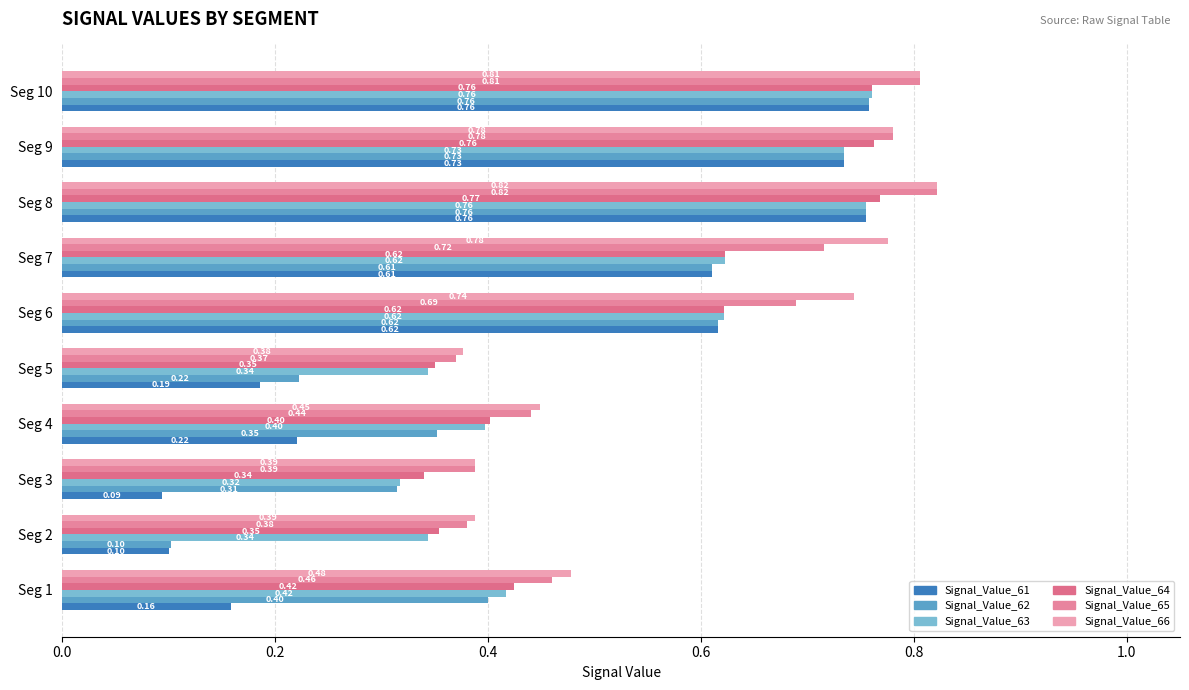

What position from the left is 0.6?

4